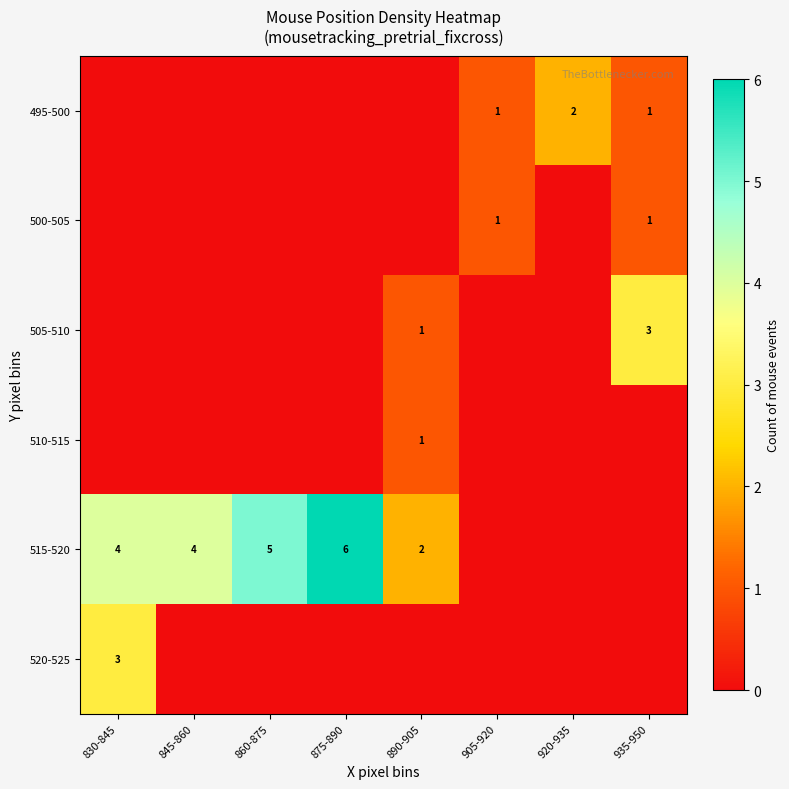

The value of 500-505 at 935-950 is 0. True or false?

False